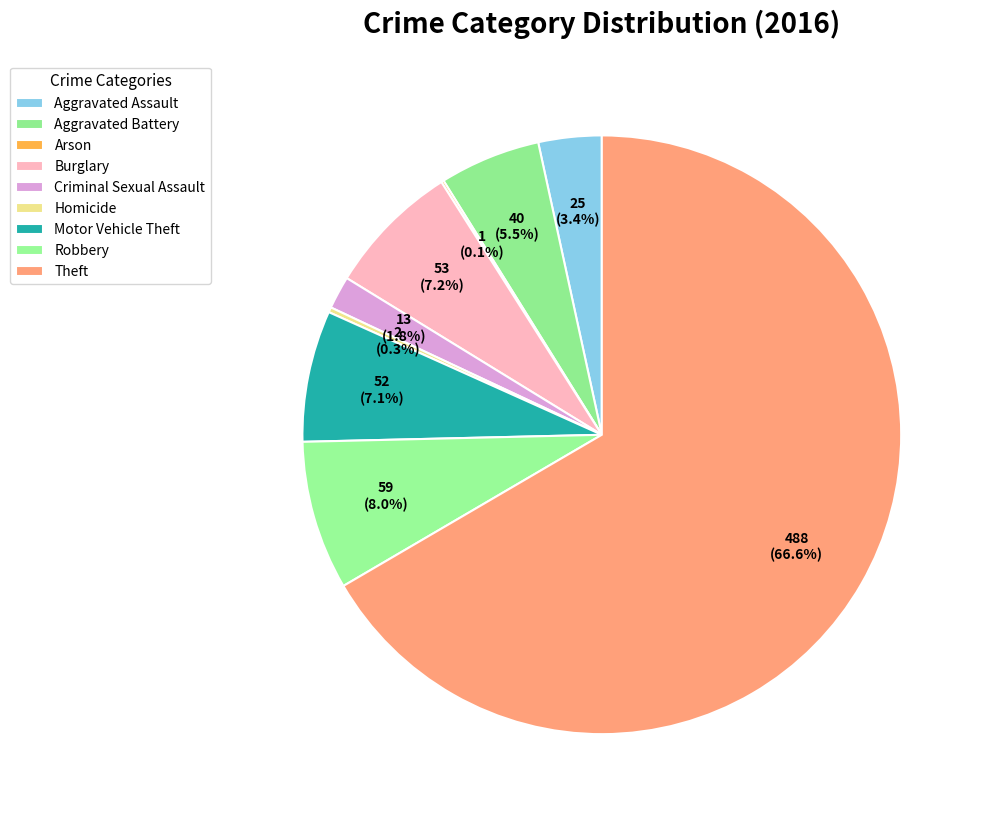

The Robbery slice represents 1% of the pie. True or false?

False